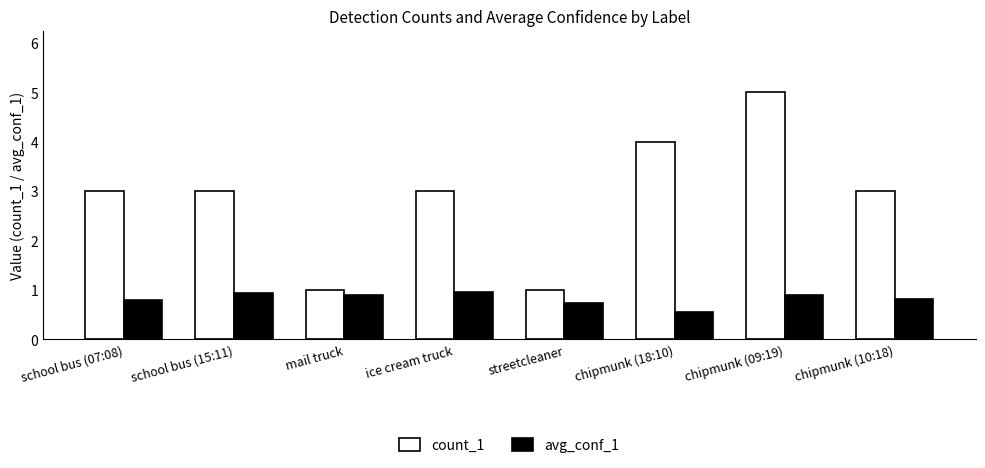

What is the total value across all series at streetcleaner?

1.7